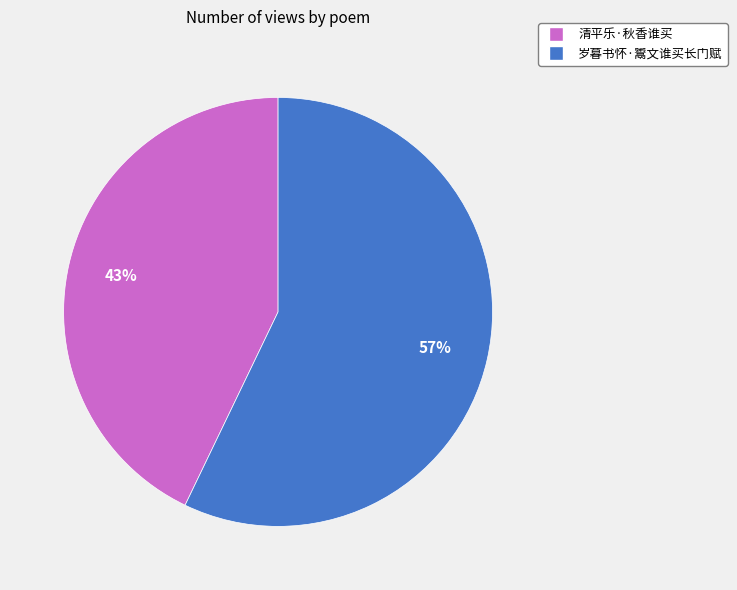

Which category has the biggest portion of the pie?

岁暮书怀·鬻文谁买长门赋